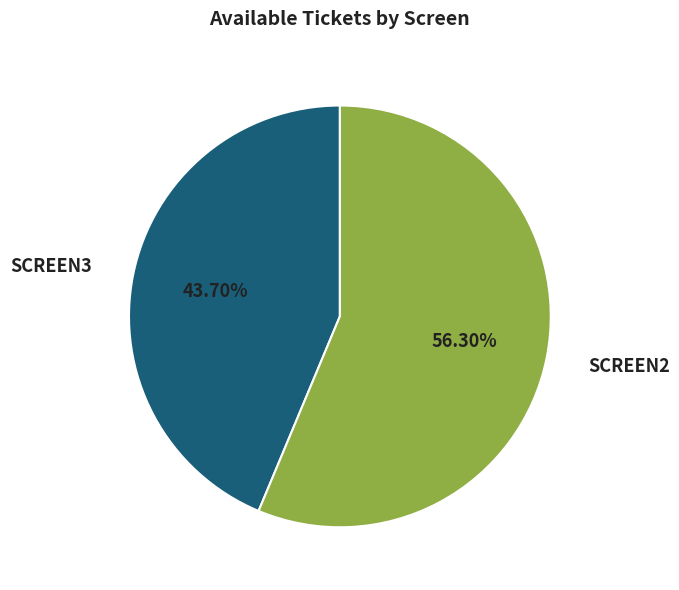

Rank the categories by value from lowest to highest.

SCREEN3, SCREEN2